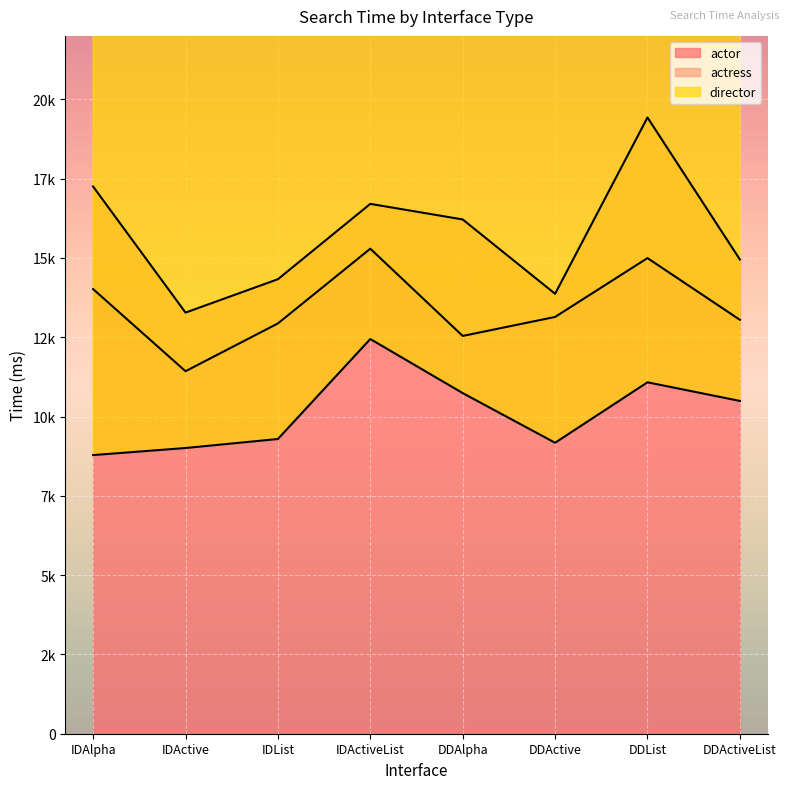

At which category is the sum across all series the highest?

DDList